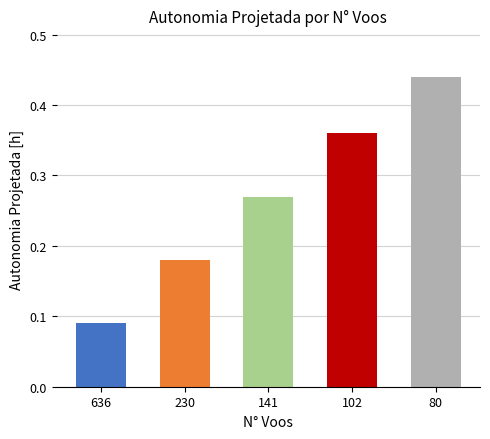

How many bars are there in total?

5